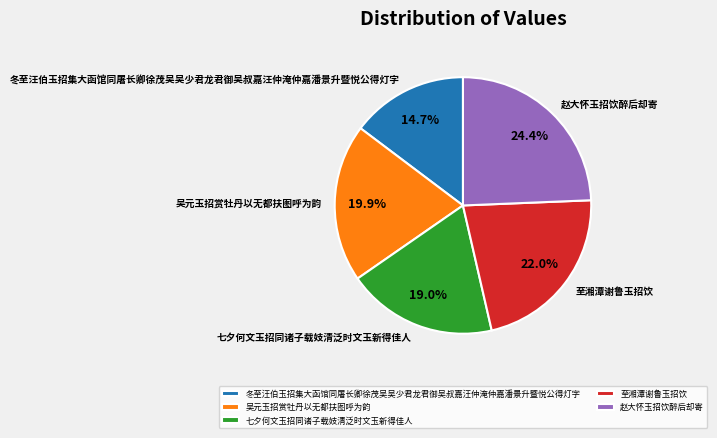

To the nearest percent, what percentage of the pie is 冬至汪伯玉招集大函馆同屠长卿徐茂吴吴少君龙君御吴叔嘉汪仲淹仲嘉潘景升暨悦公得灯字?

15%